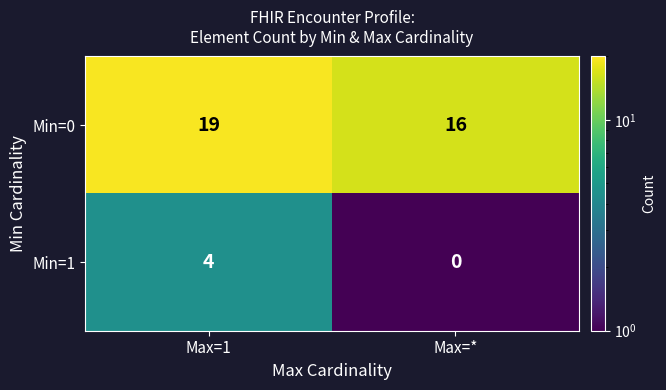

Rank the categories by Min=1 value from highest to lowest.

Max=1, Max=*